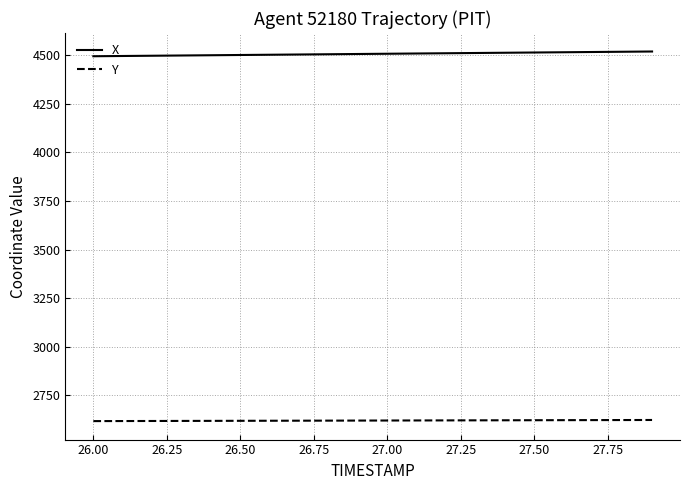

What is the smallest value displayed?

2616.9